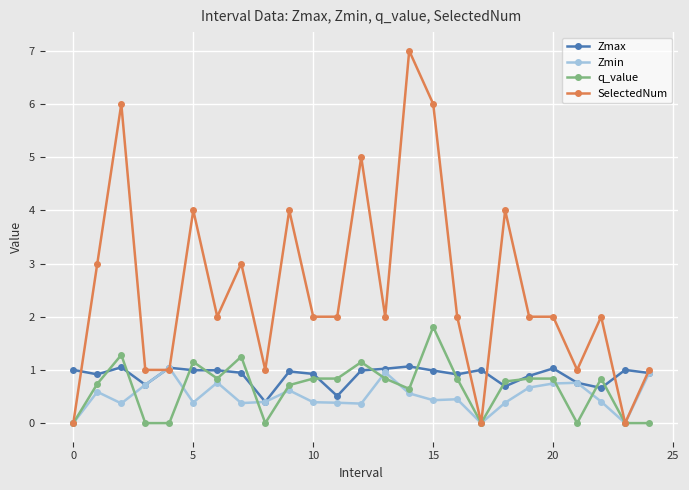

What is the sum of all Zmax values?

22.4